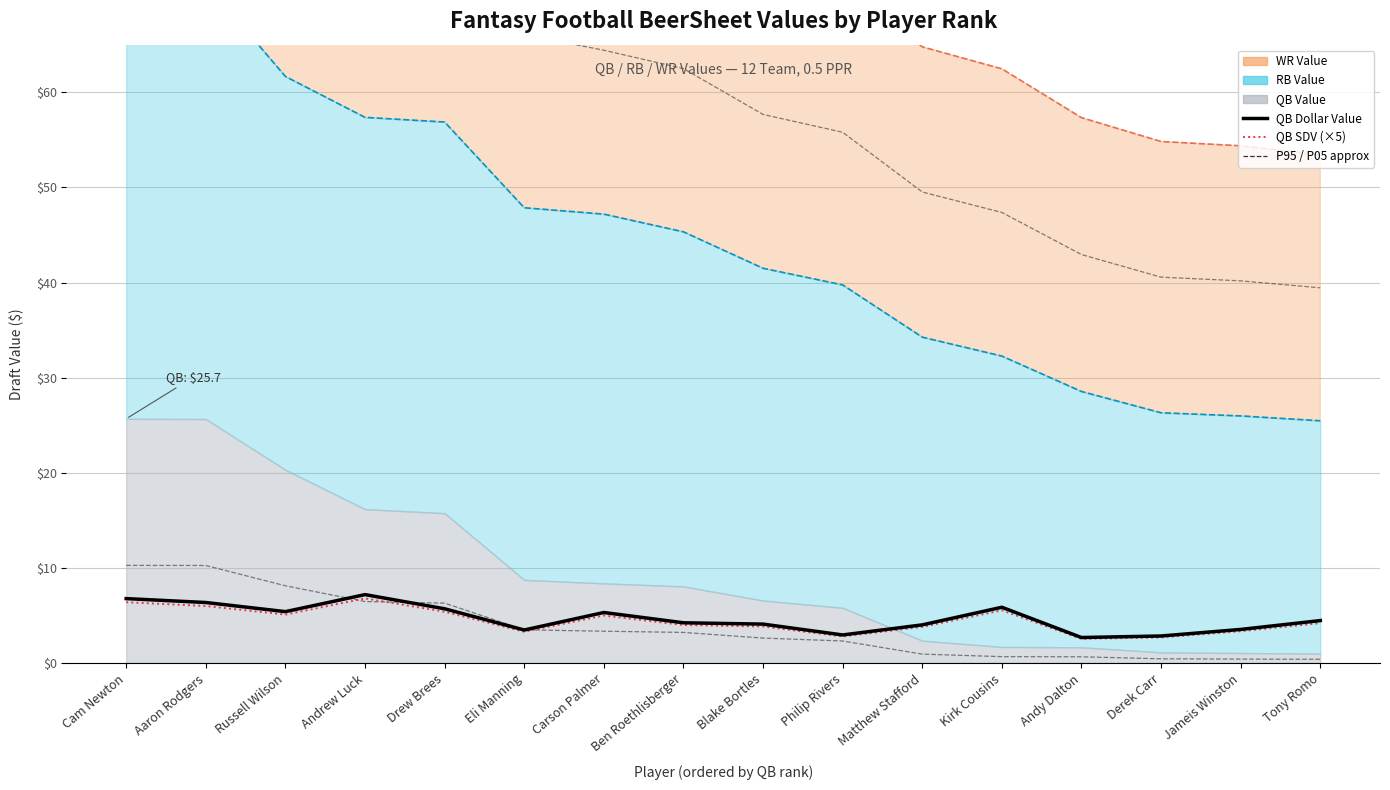

Reading left to right, what are all the values shown in this chart?

QB Dollar Value: 6.8	6.4	5.4	7.2	5.7	3.5	5.3	4.2	4.1	3.0	4.0	5.9	2.7	2.9	3.5	4.5
QB SDV (×5): 6.4	6.0	5.1	6.8	5.4	3.3	5.0	4.0	3.9	2.8	3.8	5.6	2.5	2.7	3.4	4.2
P95 approx: 100.7	97.7	86.7	77.8	75.9	66.1	64.4	62.5	57.7	55.8	49.5	47.4	42.9	40.6	40.2	39.4
P05 approx: 10.3	10.3	8.1	6.5	6.3	3.5	3.4	3.2	2.6	2.3	0.9	0.7	0.7	0.5	0.4	0.4